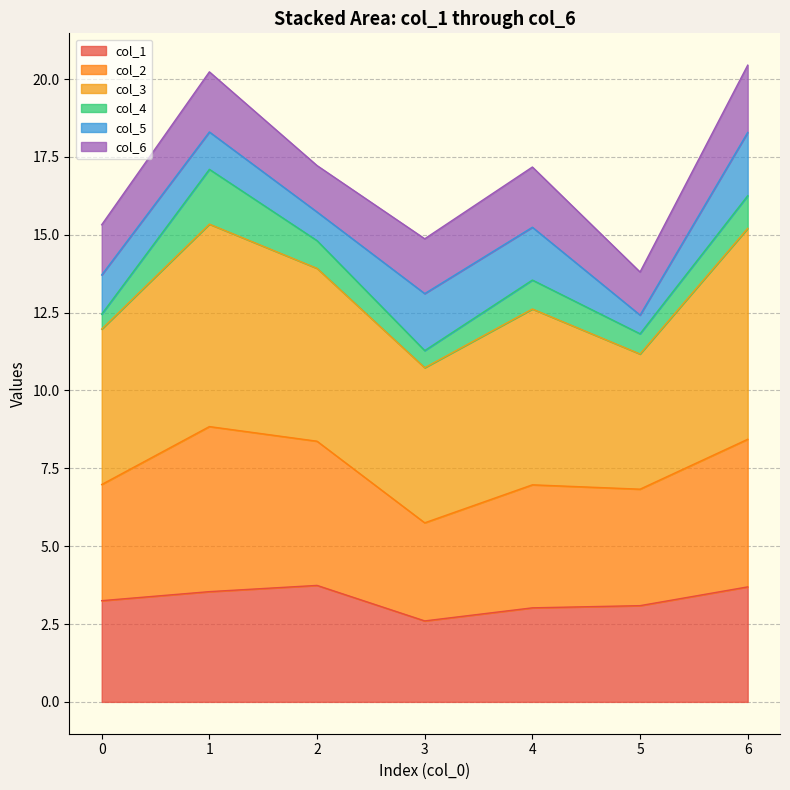

What is the minimum value for col_1?

2.6